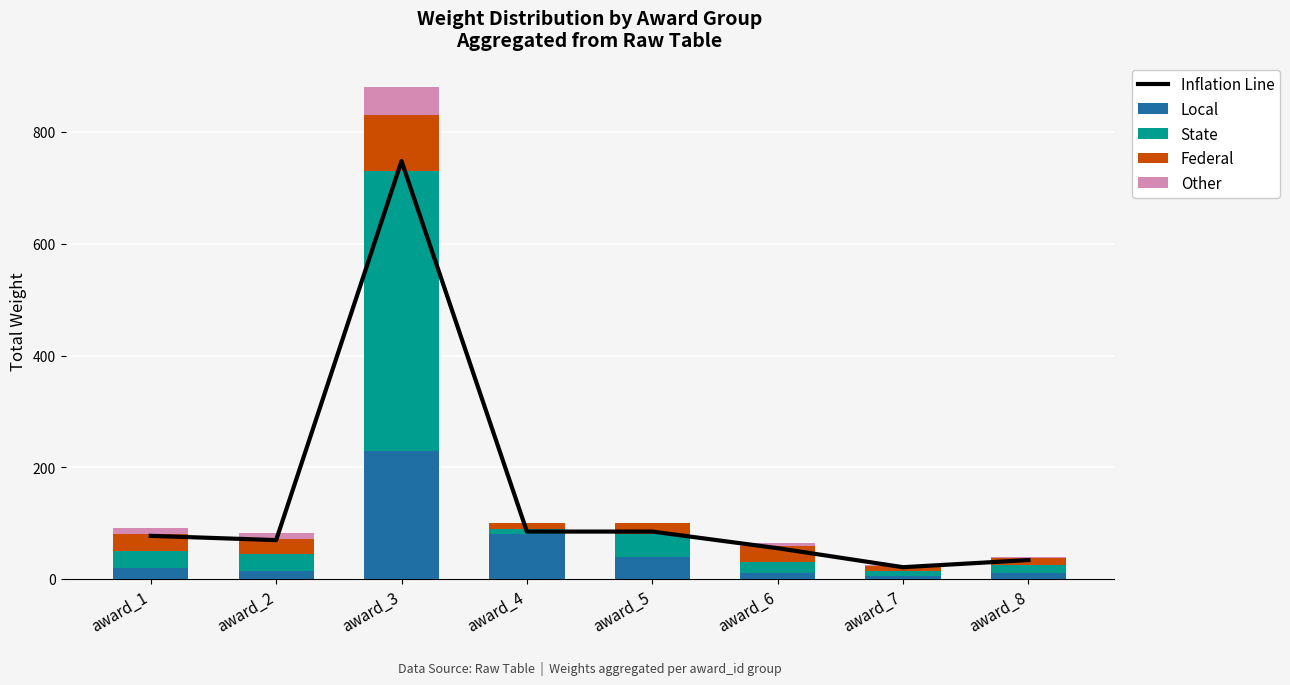

How many data points in Local are above 20?

3